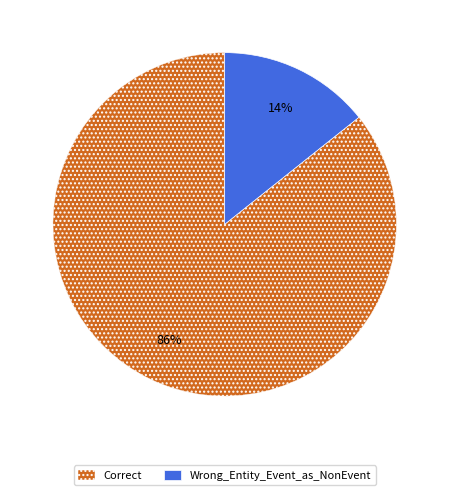

Is the sum of Wrong_Entity_Event_as_NonEvent and Correct greater than half?

Yes